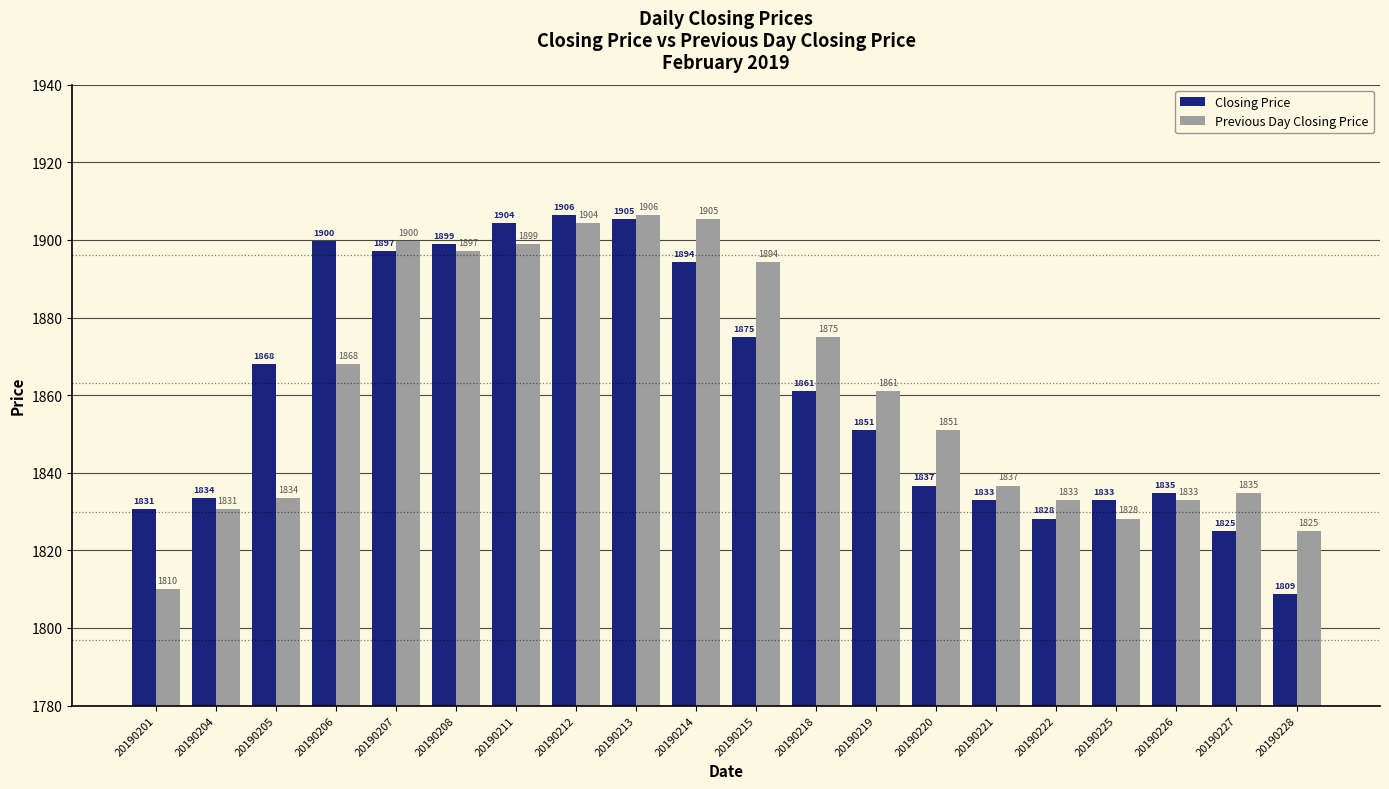

What is the minimum value shown in the chart?

1808.7